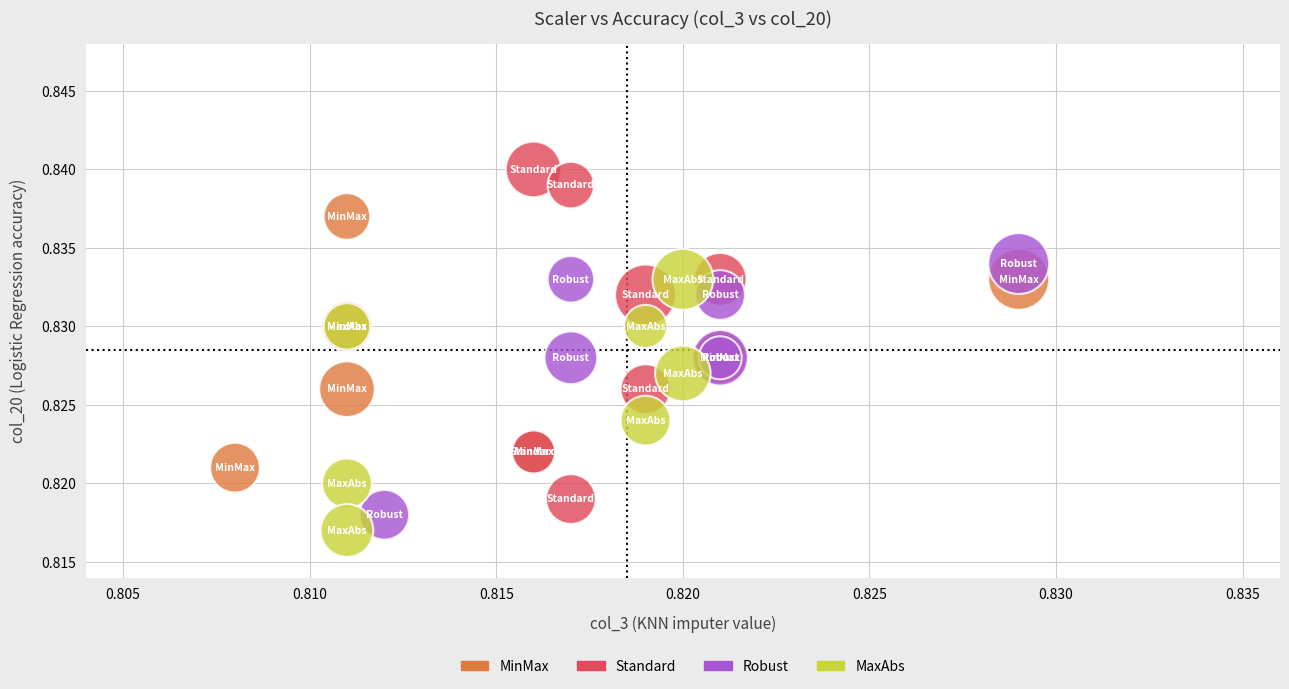

Which series contains the highest Y value?

Standard